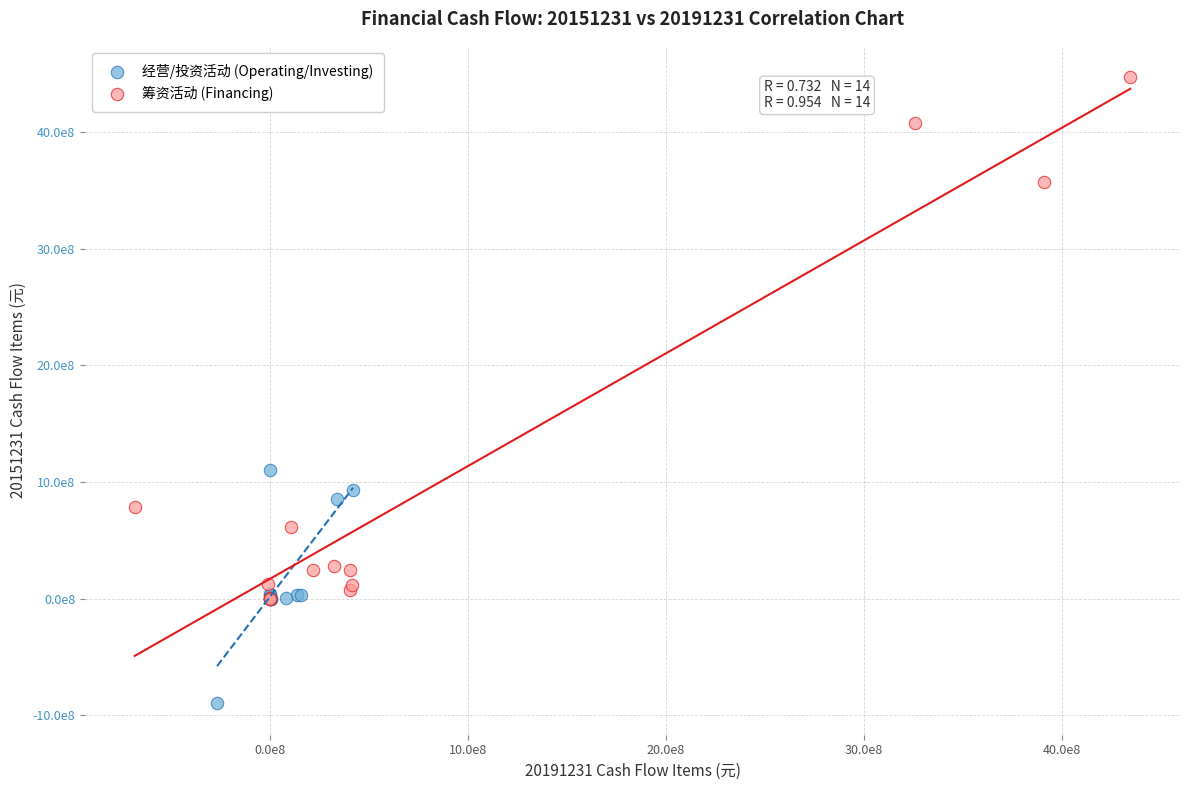

Which series contains the lowest Y value?

经营/投资活动 (Operating/Investing)